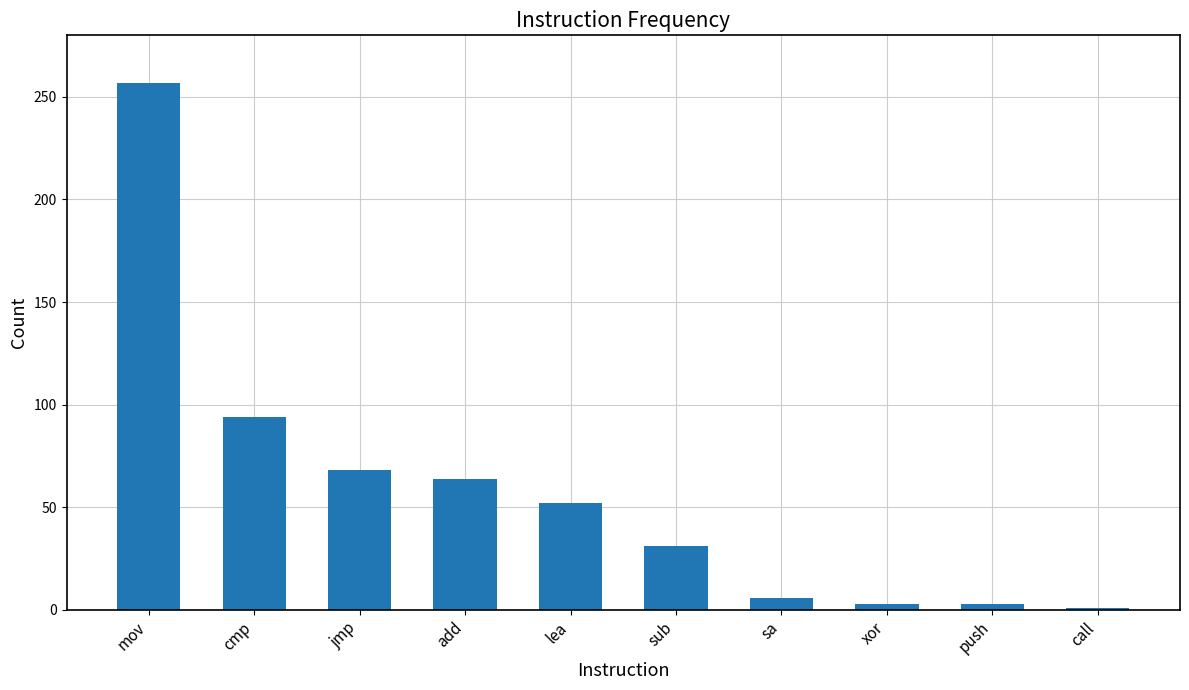

Where is the data nearest to the value 129?

cmp